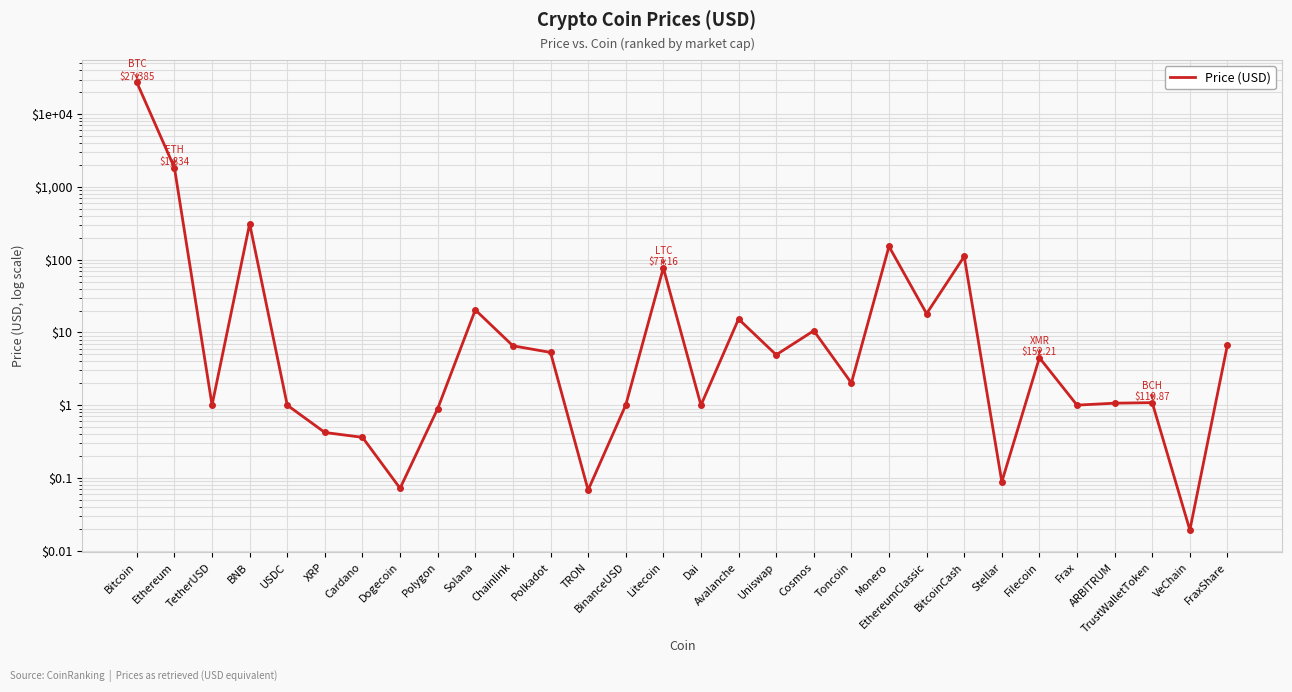

Reading left to right, what are all the values shown in this chart?

Bitcoin=27384.7	Ethereum=1834.5	TetherUSD=1.0	BNB=312.5	USDC=1.0	XRP=0.4	Cardano=0.4	Dogecoin=0.1	Polygon=0.9	Solana=20.4	Chainlink=6.6	Polkadot=5.3	TRON=0.1	BinanceUSD=1.0	Litecoin=77.2	Dai=1.0	Avalanche=15.3	Uniswap=4.9	Cosmos=10.6	Toncoin=2.0	Monero=152.2	EthereumClassic=18.1	BitcoinCash=110.9	Stellar=0.1	Filecoin=4.5	Frax=1.0	ARBITRUM=1.1	TrustWalletToken=1.1	VeChain=0.0	FraxShare=6.8